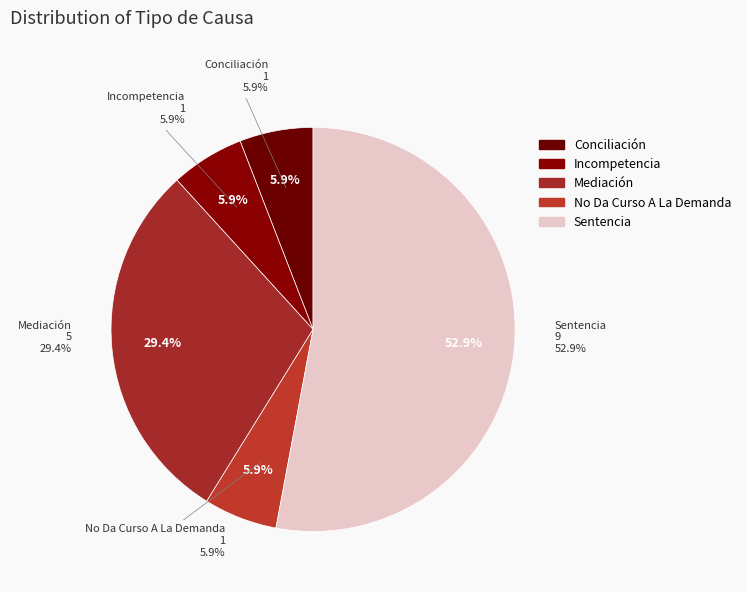

What is the largest slice in the pie chart?

Sentencia